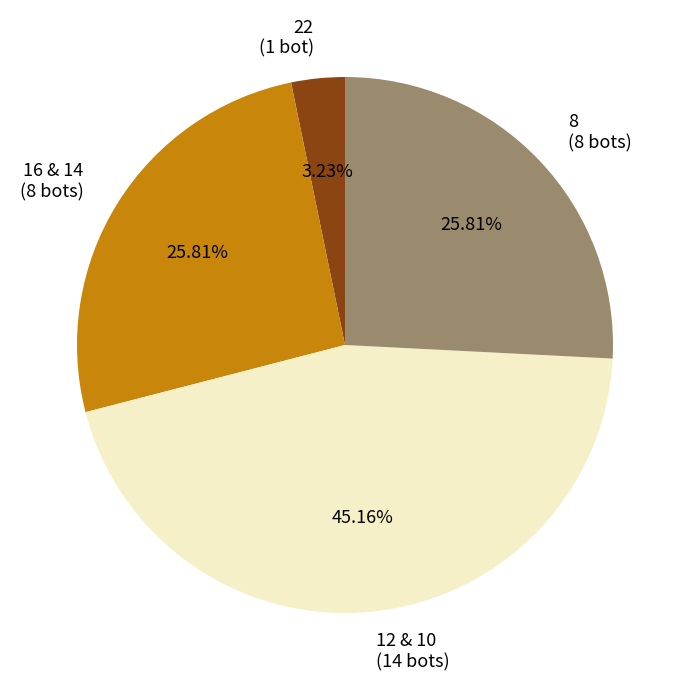

Is the sum of 8 (8 bots) and 16 & 14 (8 bots) greater than half?

Yes